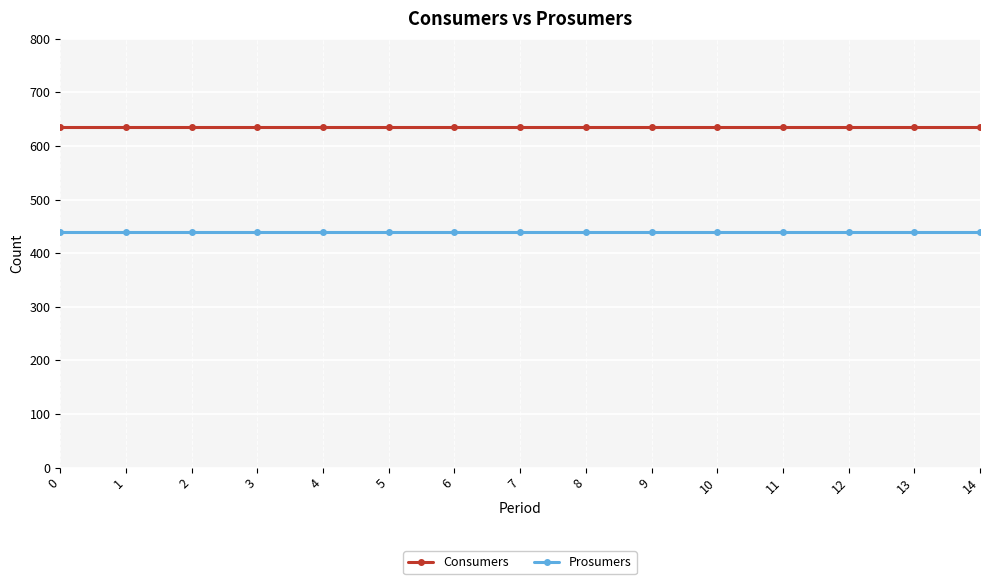

What is the spread (max minus min) of values at 5?

195